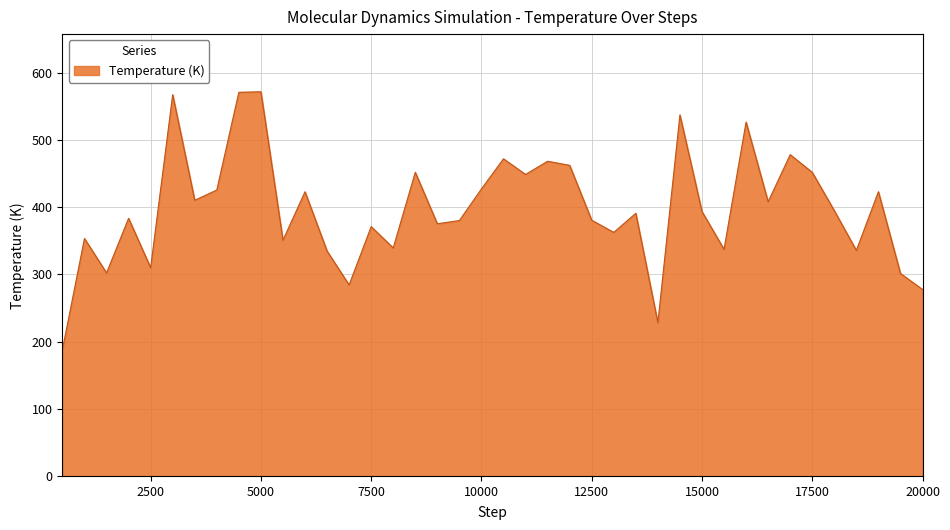

What is the minimum value shown in the chart?

188.5